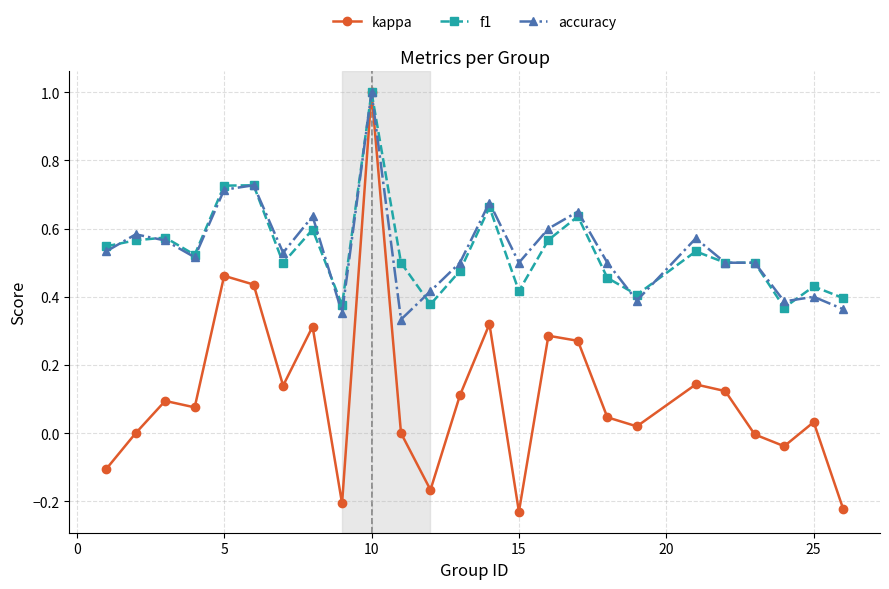

What are all the series names shown in the legend?

kappa, f1, accuracy